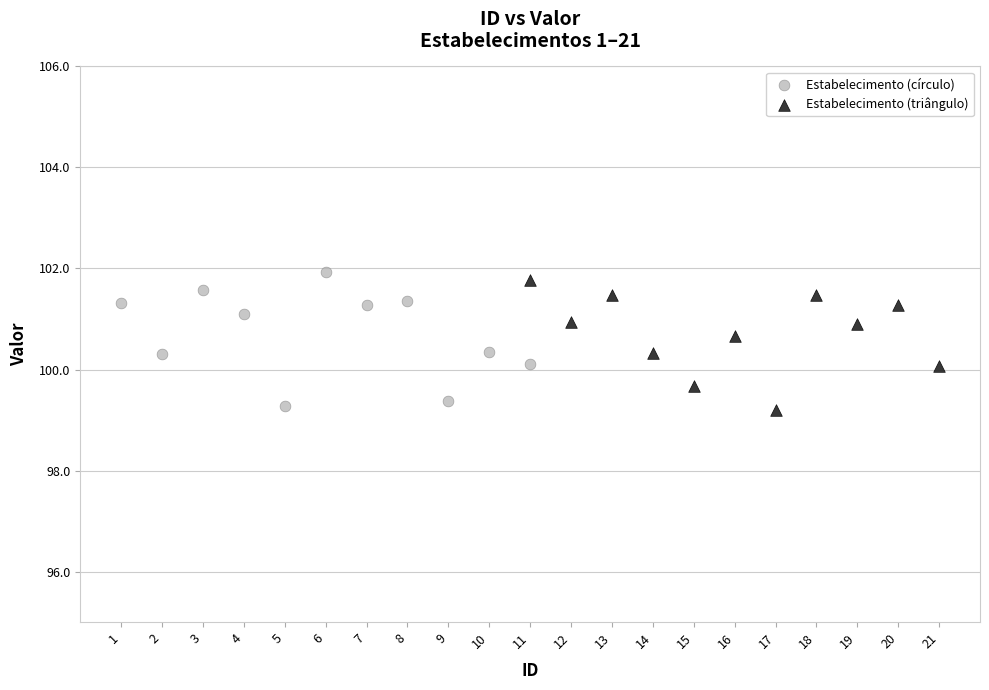

What are all the series names shown in the legend?

Estabelecimento (círculo), Estabelecimento (triângulo)